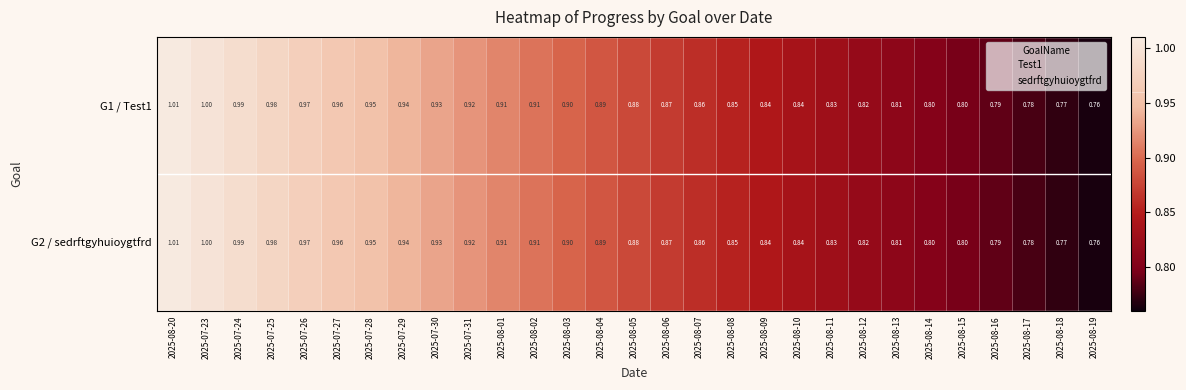

How many categories are shown in the chart?

29